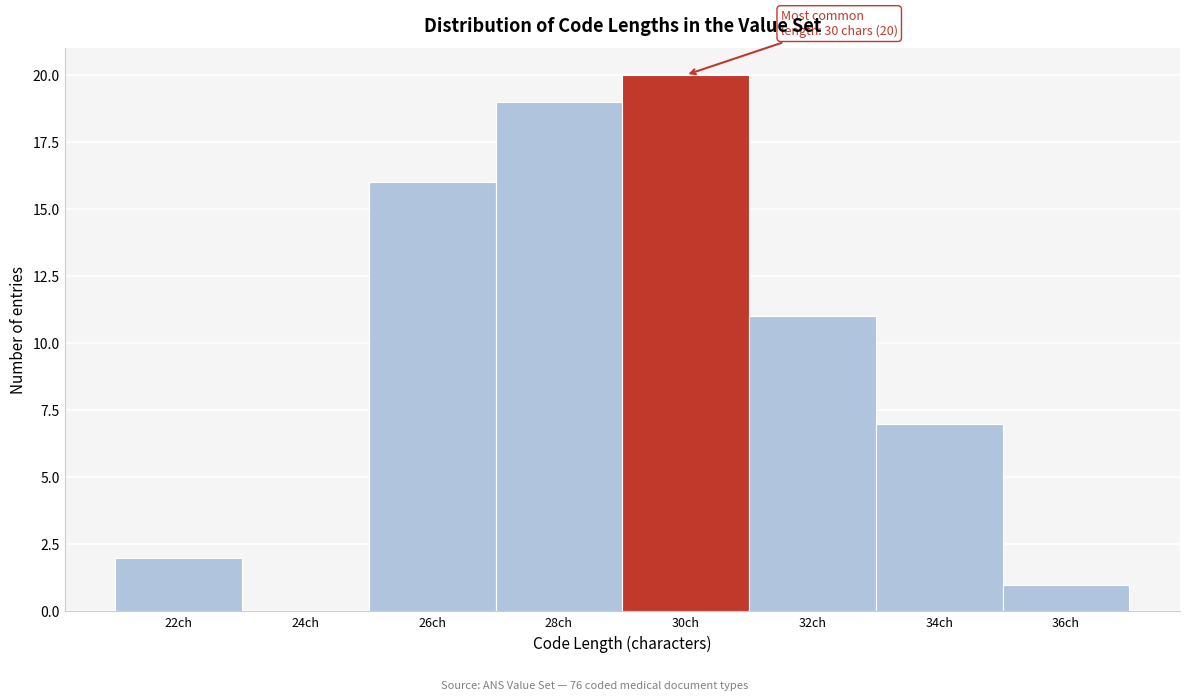

Reading left to right, extract all data points from this chart.

22ch=2	24ch=0	26ch=16	28ch=19	30ch=20	32ch=11	34ch=7	36ch=1